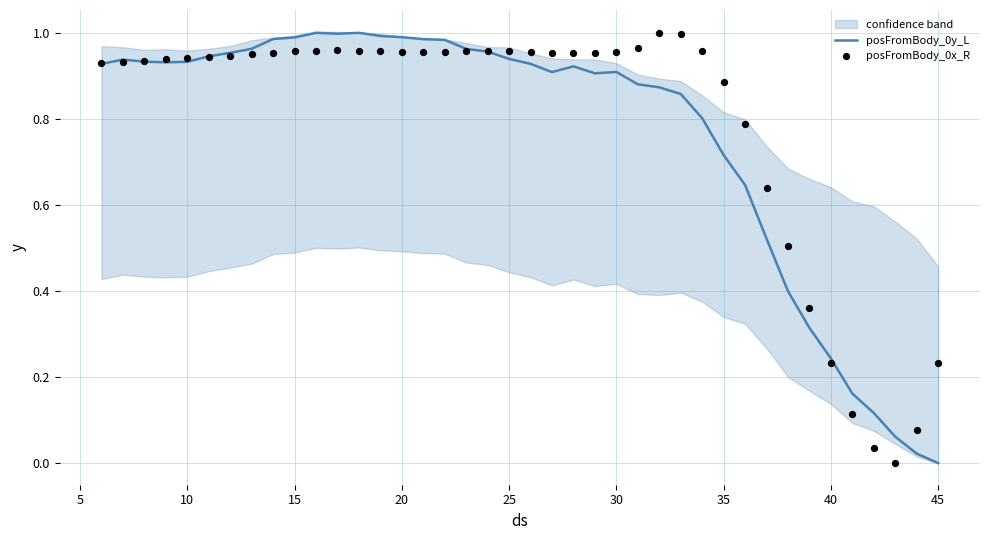

Which series has the widest spread of Y values?

posFromBody_0y_L